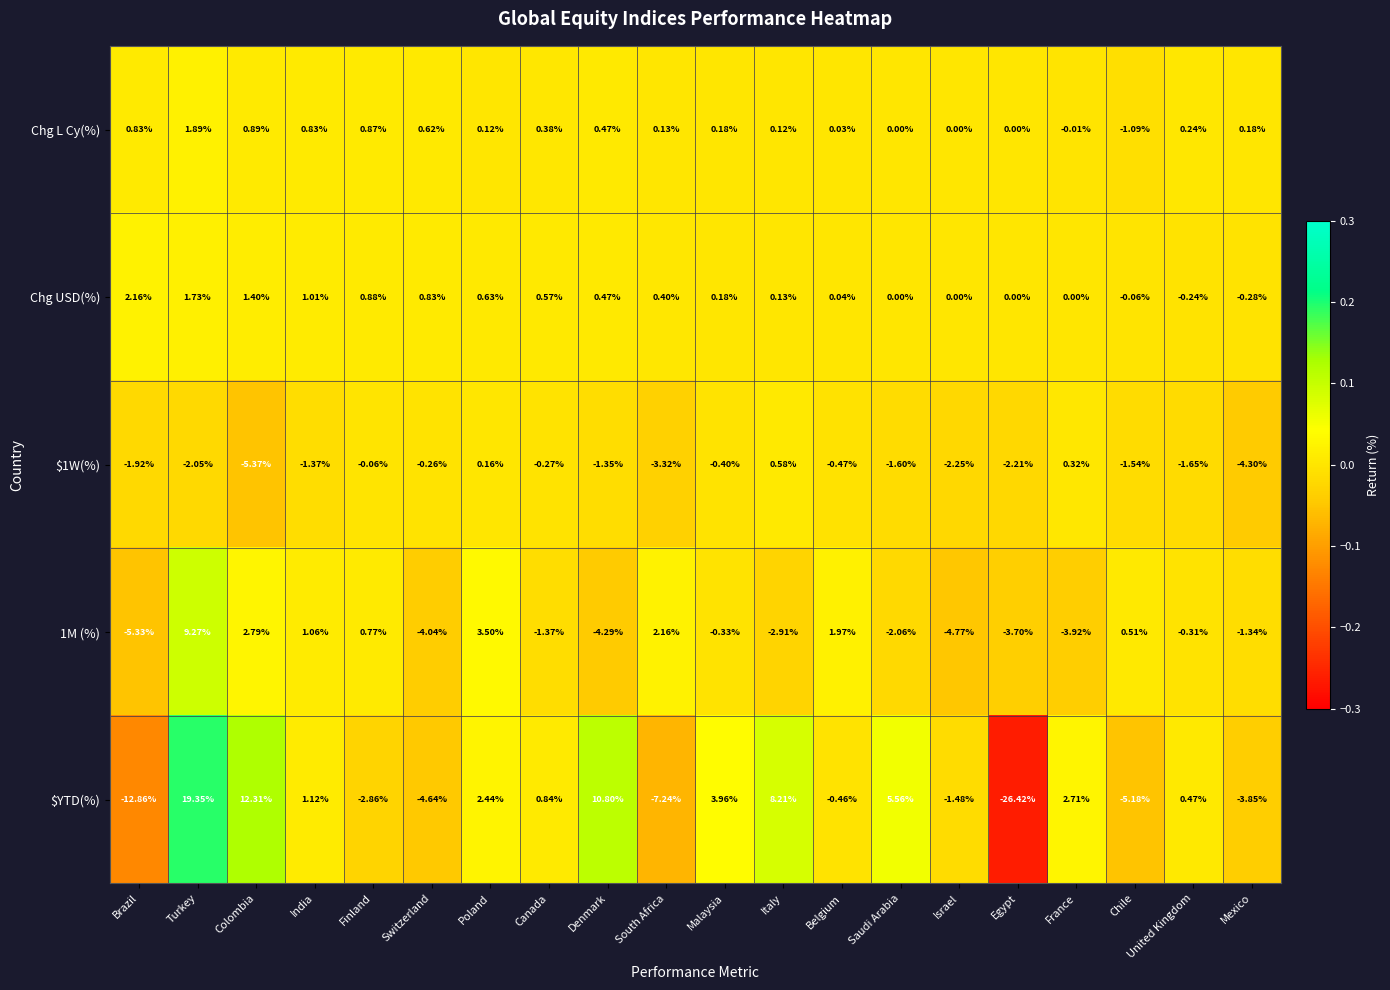

Which category has the lowest value across all series?

Egypt